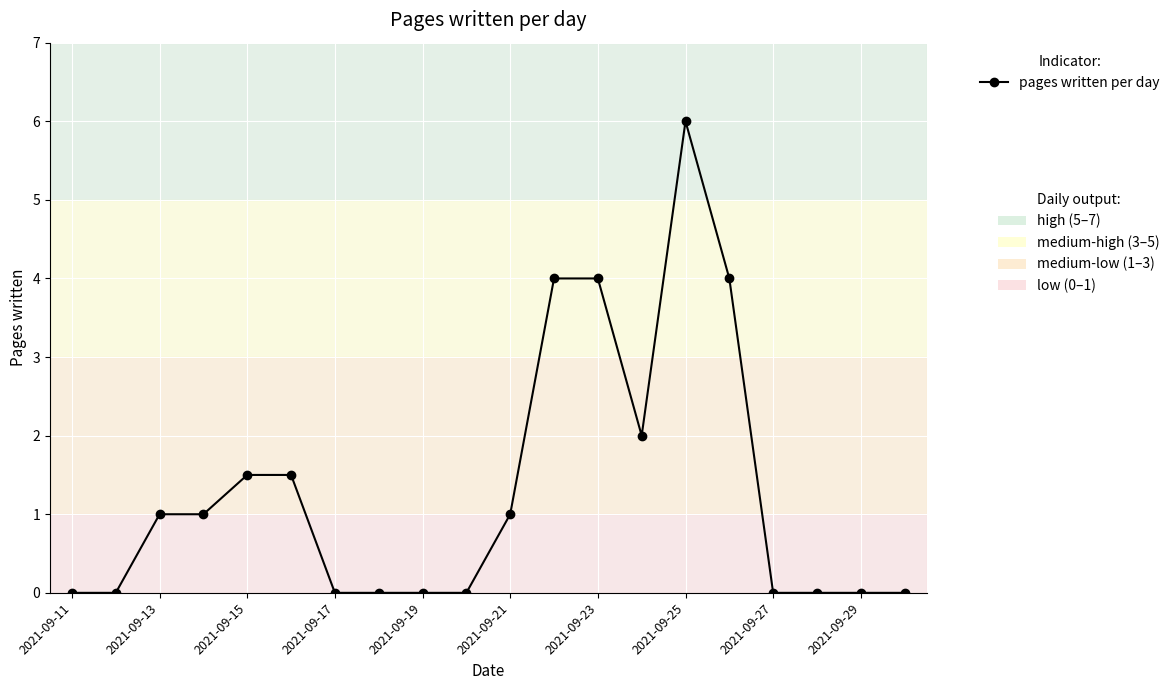

What is the value of the 3rd point from the left?

1.0